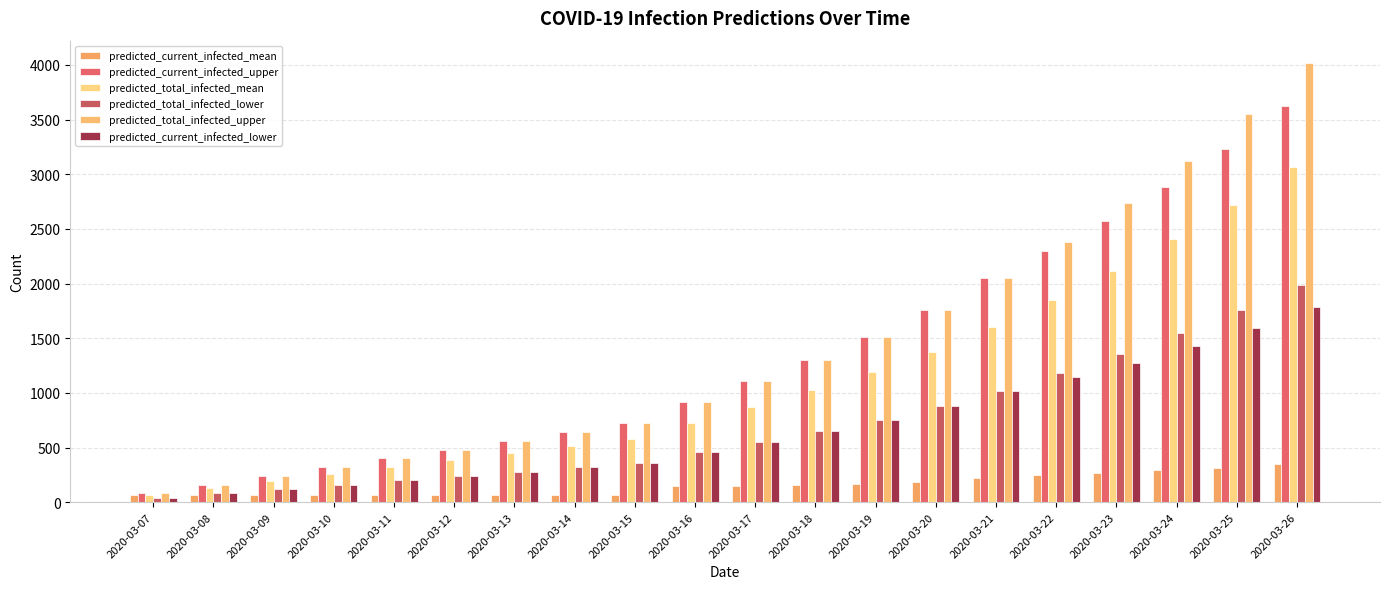

How many series are shown in this chart?

6